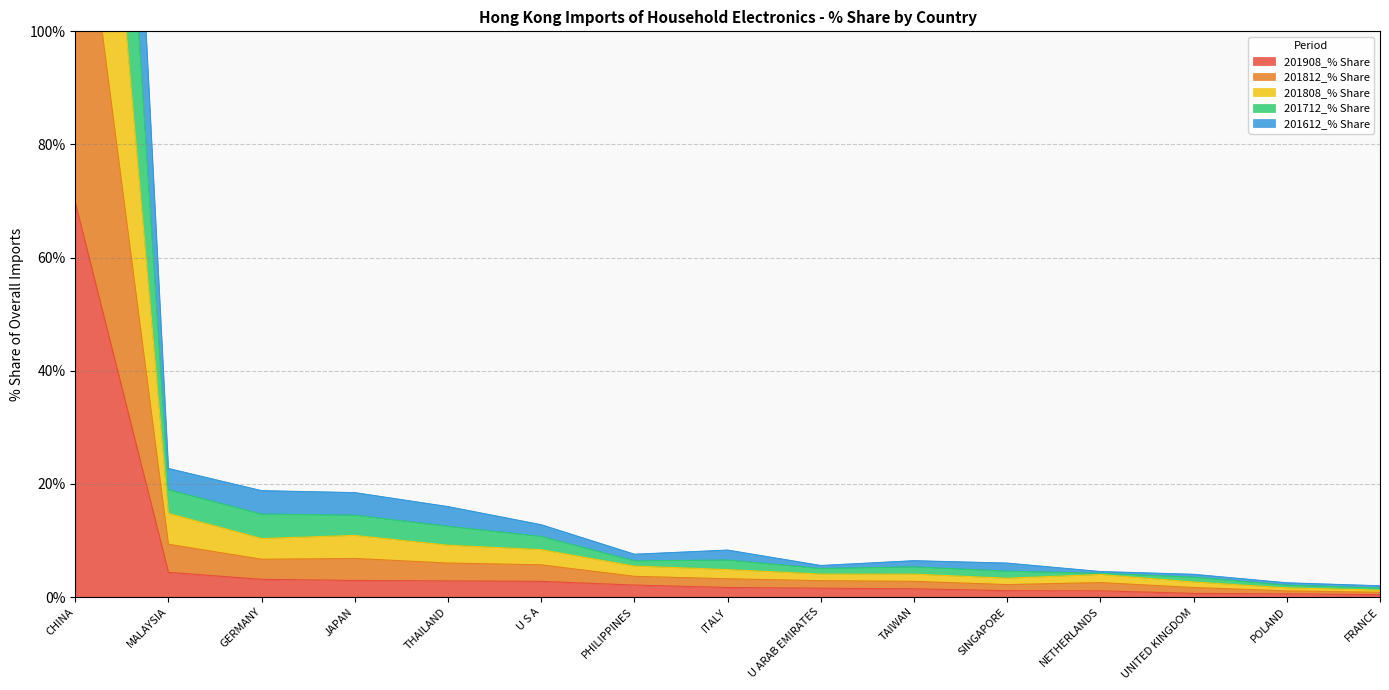

At how many categories does at least one series exceed 124?

1